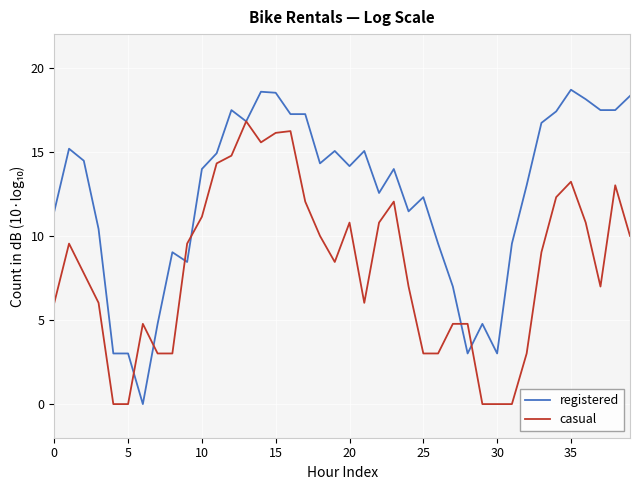

Which series has the largest total across all categories?

registered